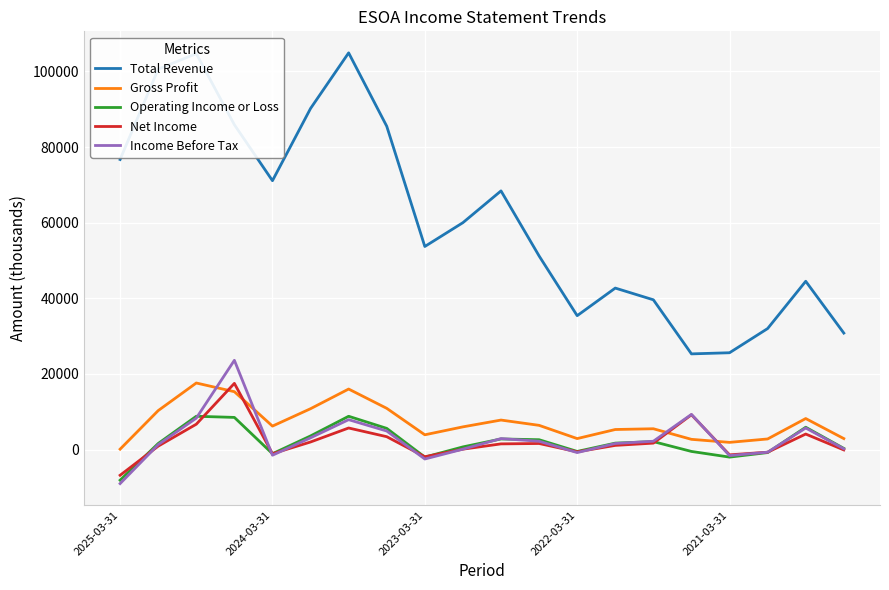

True or false: Operating Income or Loss and Total Revenue intersect in this chart.

False